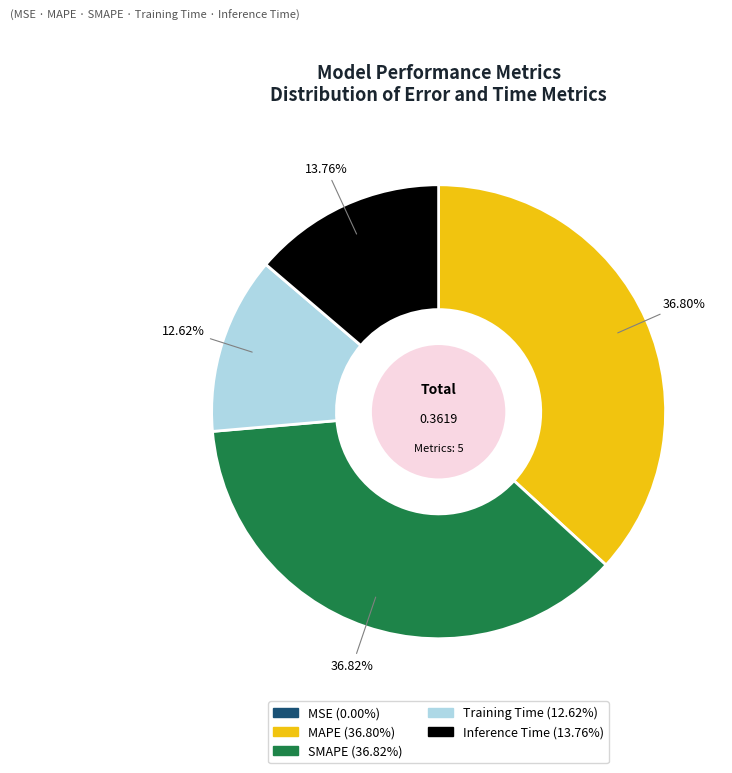

Combined, do Inference Time and MAPE account for over 50%?

Yes